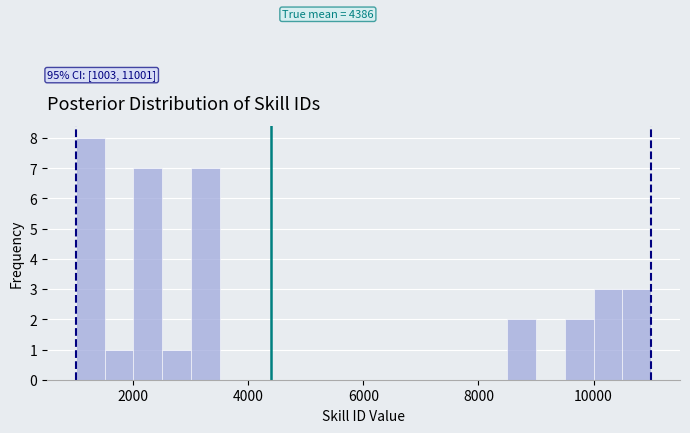

Read against the x-axis, roughly where is the centre of the tallest bar?

1200